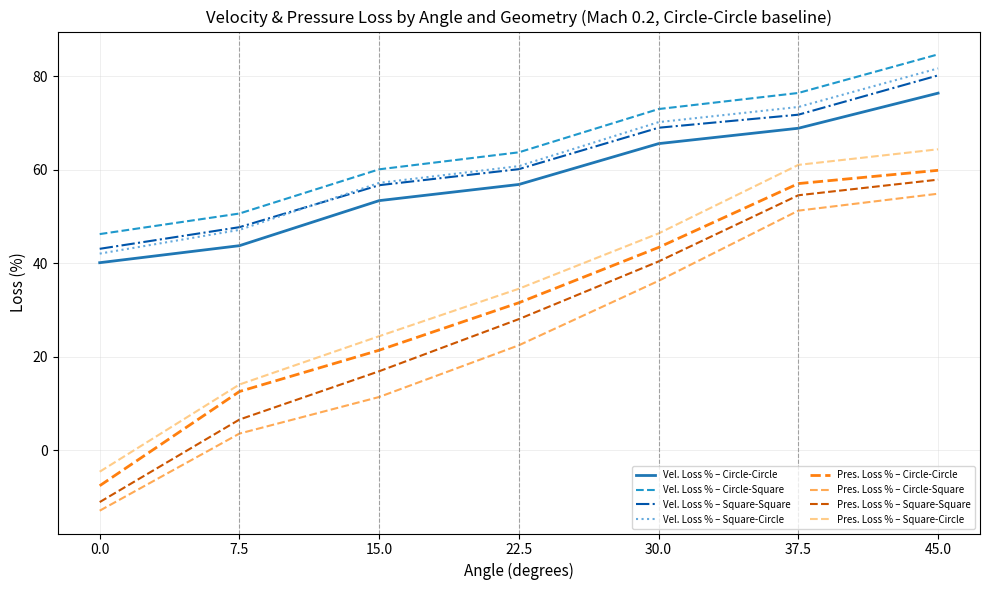

Rank the categories by Vel. Loss % – Circle-Square value from highest to lowest.

45.0, 37.5, 30.0, 22.5, 15.0, 7.5, 0.0